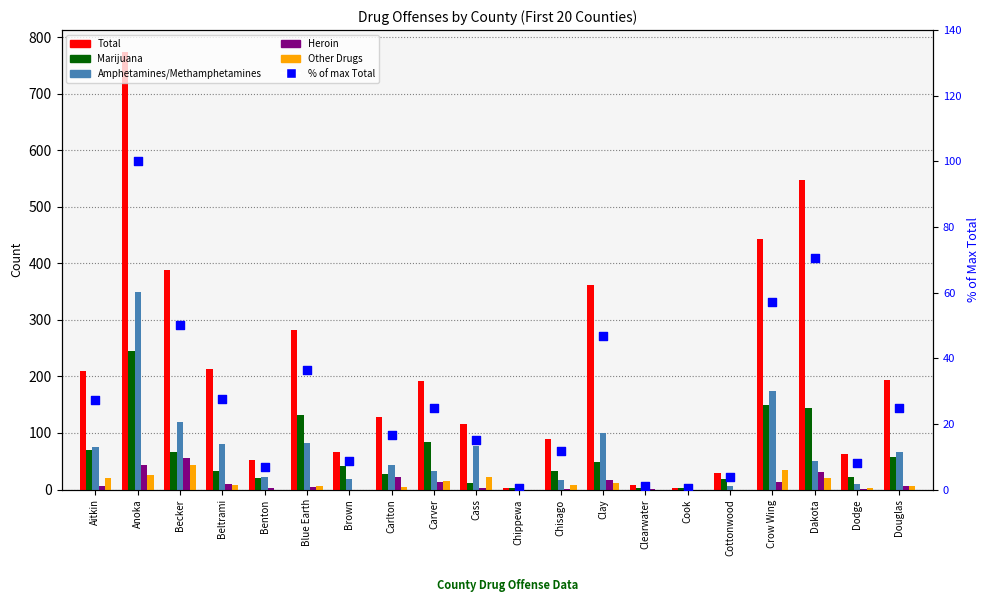

Is the value of Amphetamines/Methamphetamines at Chisago greater than the value of Heroin at Chisago?

Yes